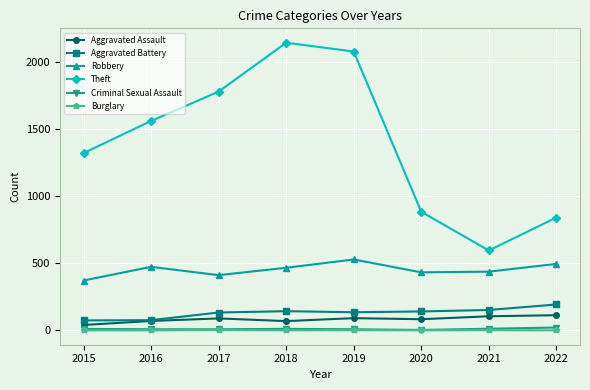

True or false: Burglary and Theft cross at least once.

False